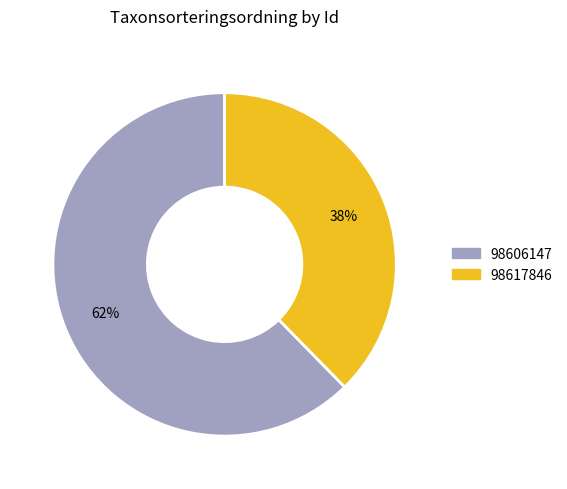

Is there a majority slice in this chart?

Yes